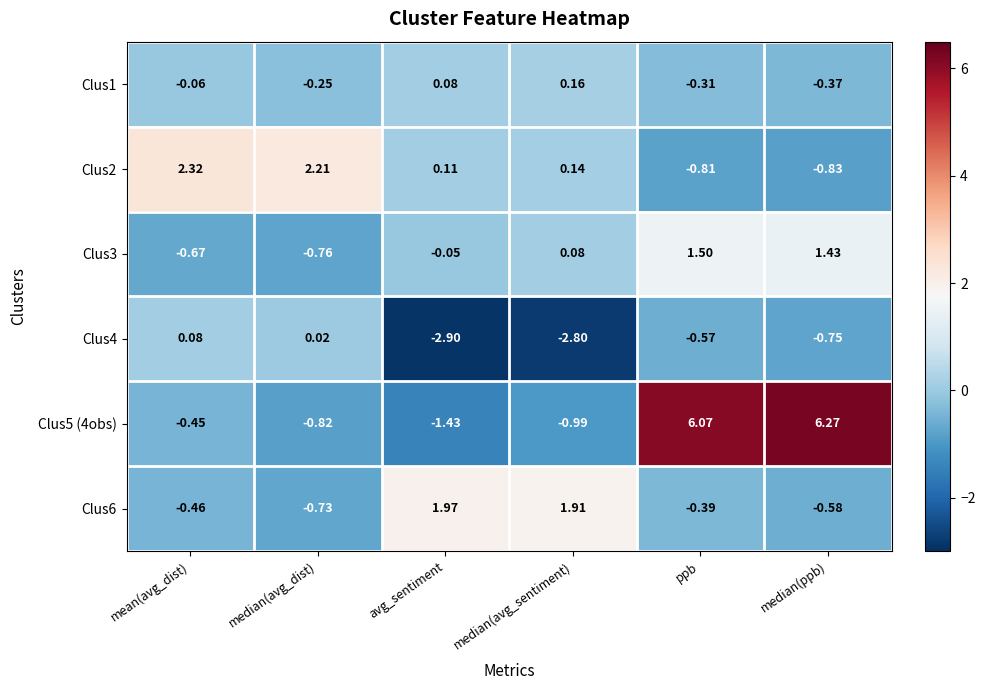

Where does the Clus5 (4obs) series first go above 0?

ppb